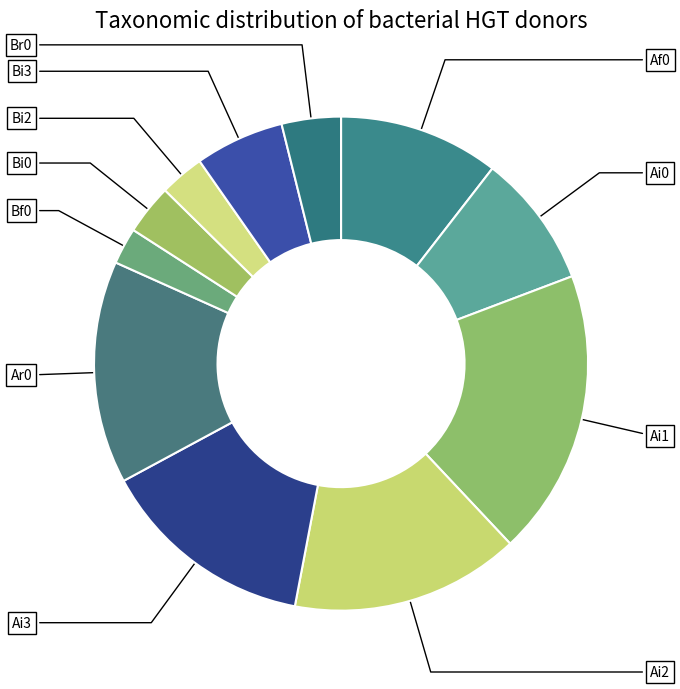

Which category has the biggest portion of the pie?

Ai1